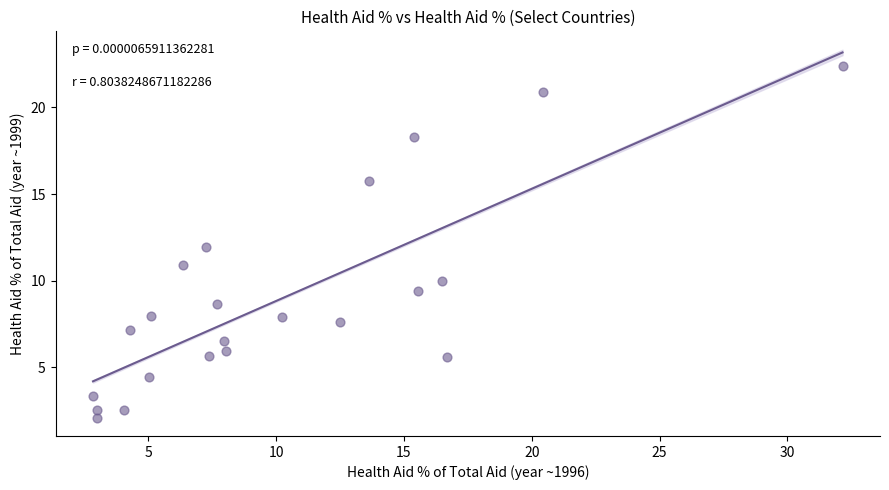

What is the range of X values (max minus min)?

29.3